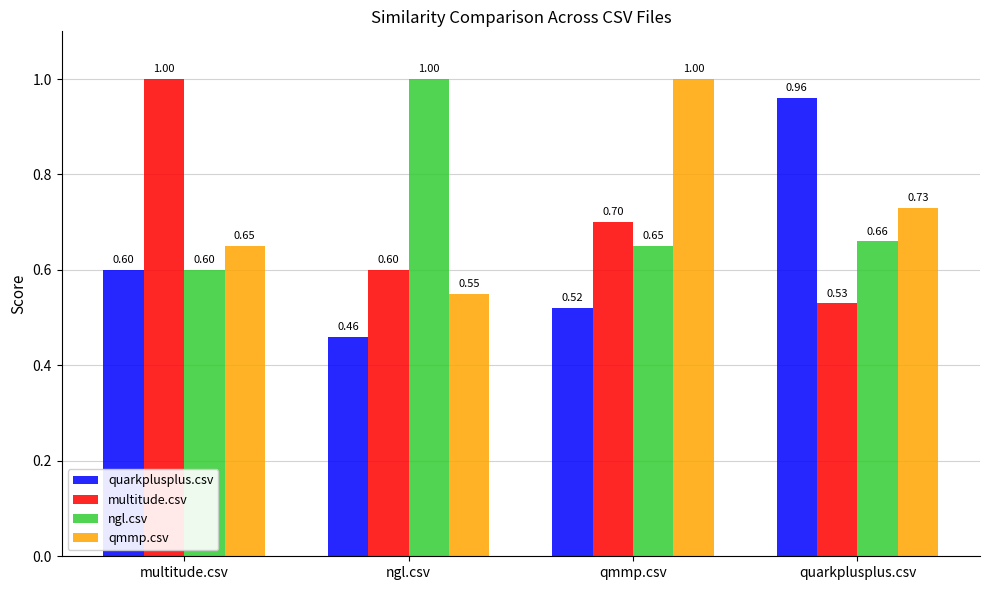

How many series are shown in this chart?

4